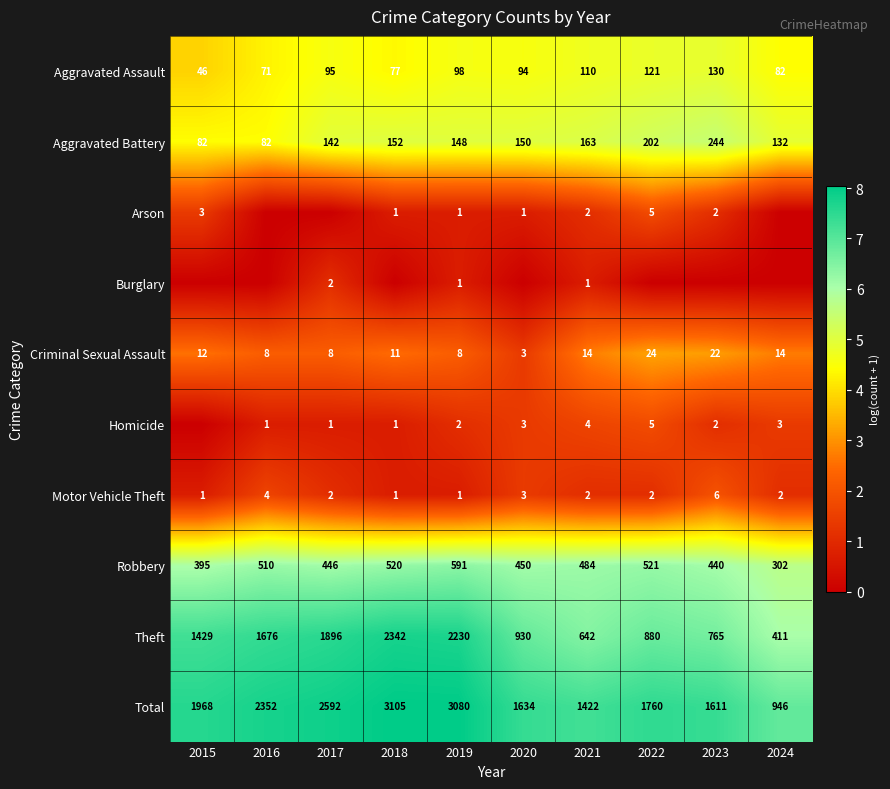

List the labels in order of Total value, smallest first.

2024, 2021, 2023, 2020, 2022, 2015, 2016, 2017, 2019, 2018